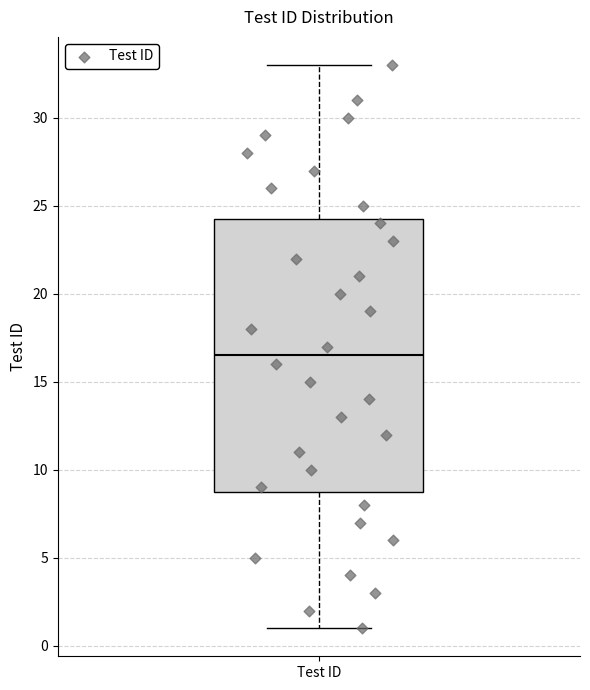

Read this box plot against the y-axis: the position of the median line, the range covered by the box, and the ends of both whiskers. The values are not printed on the chart, so give them approximately, as read against the axis.

median 16.5, box 9.0 to 24.5, whiskers 1.0 to 33.0